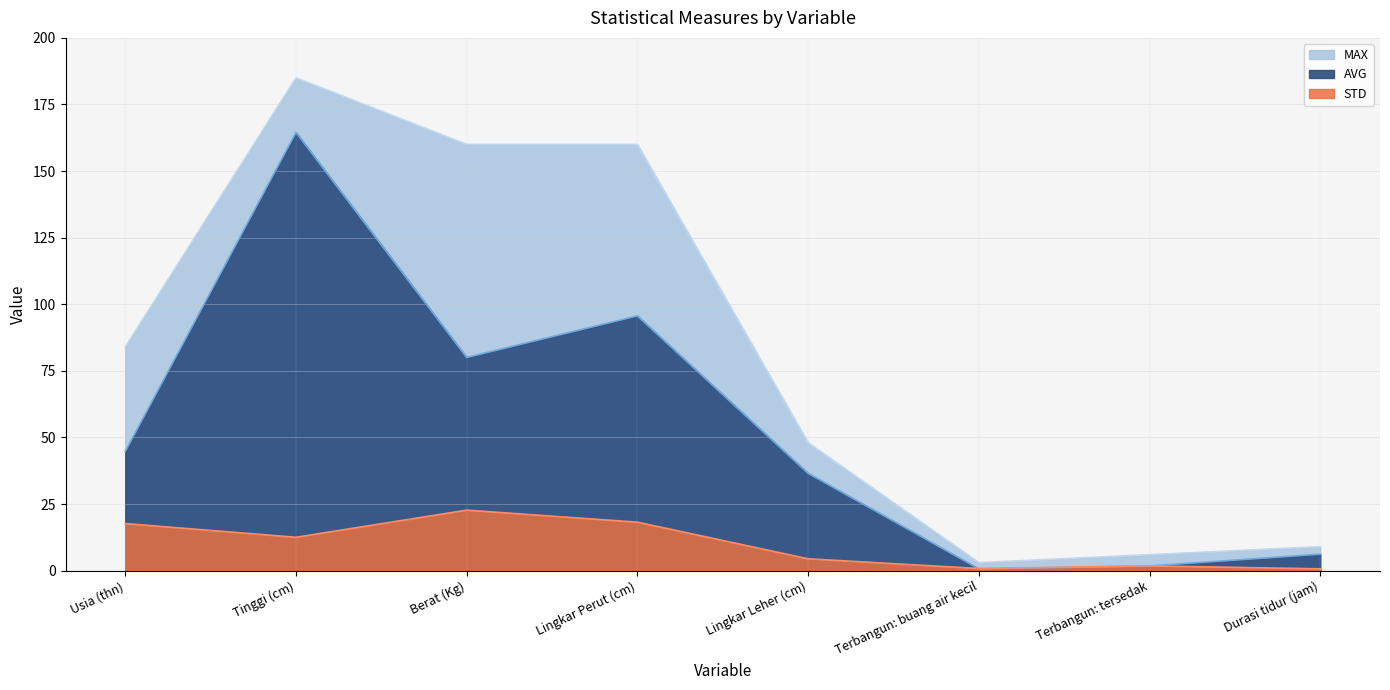

What is the difference between the highest and lowest values at Usia (thn)?

66.3